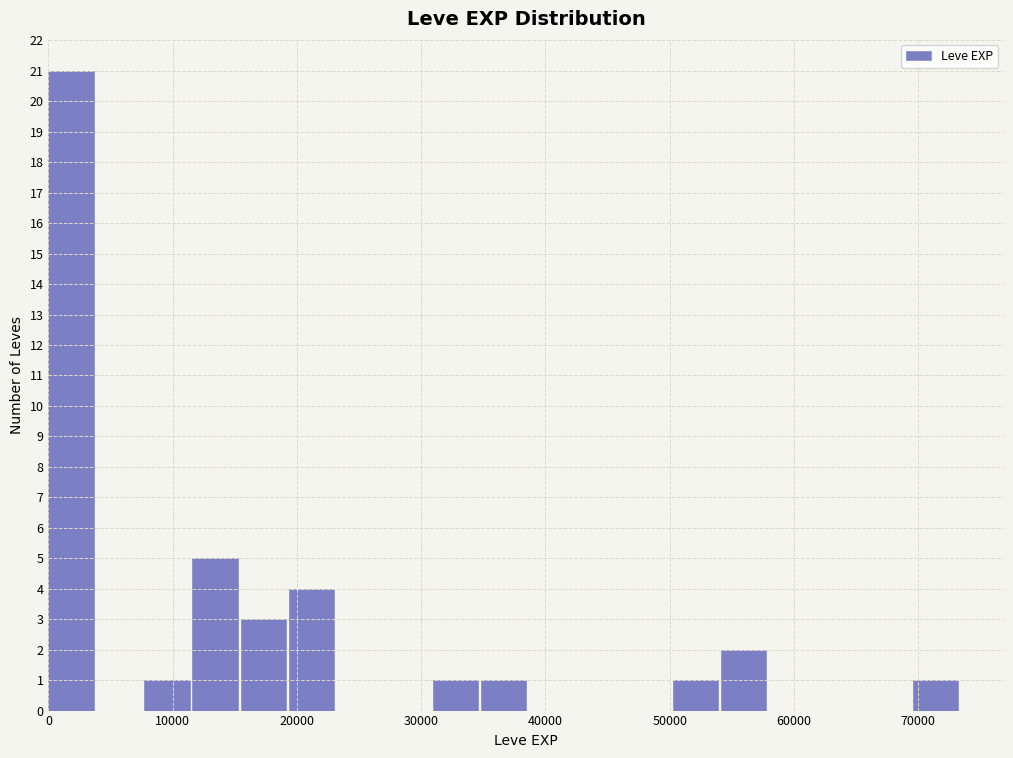

Read against the x-axis, roughly where is the centre of the tallest bar?

2000